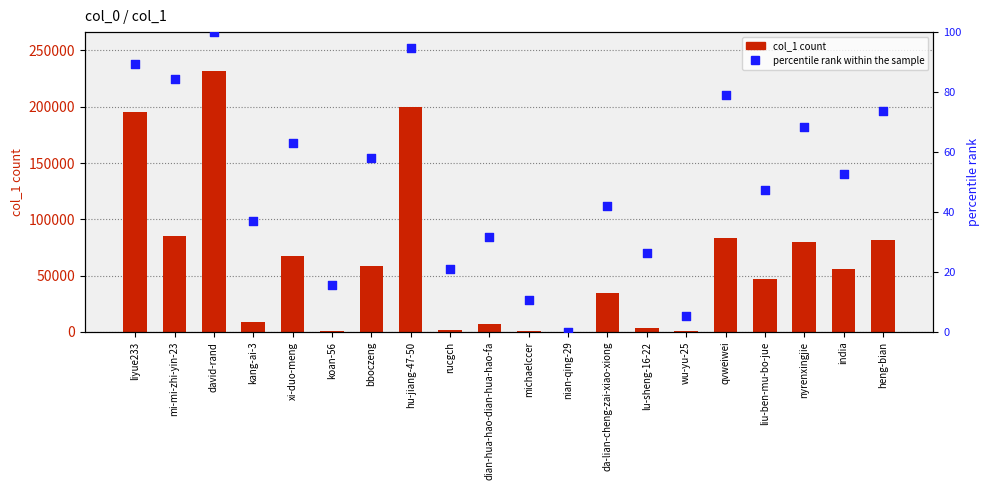

Which series has the widest spread of Y values?

col_1 count